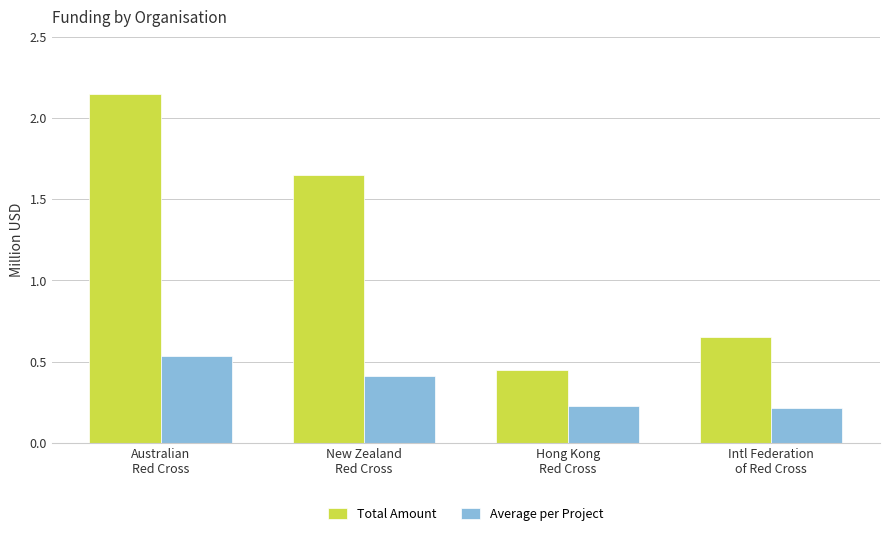

What are all the series names shown in the legend?

Total Amount, Average per Project